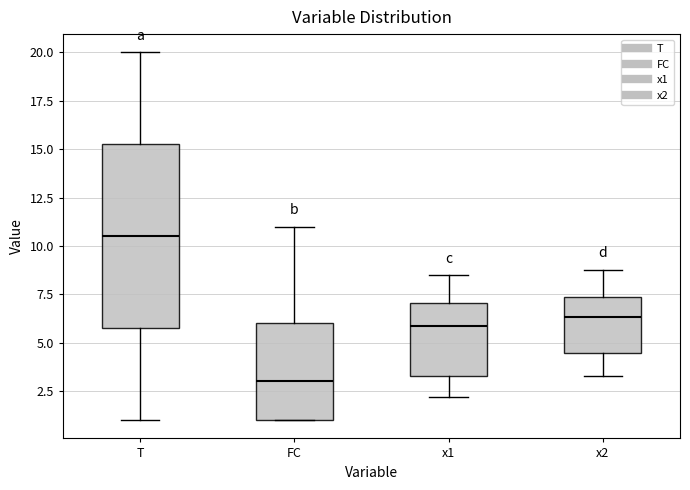

Reading left to right, transcribe this box plot: for each box, give where its median line is, the range the box spans, and where its two whiskers end, as read against the y-axis. The values are not printed on the chart, so give them approximately, as read against the axis.

T: median 10.5, box 6.0 to 15.5, whiskers 1.0 to 20.0
FC: median 3.0, box 1.0 to 6.0, whiskers 1.0 to 11.0
x1: median 6.0, box 3.5 to 7.0, whiskers 2.0 to 8.5
x2: median 6.5, box 4.5 to 7.5, whiskers 3.5 to 9.0